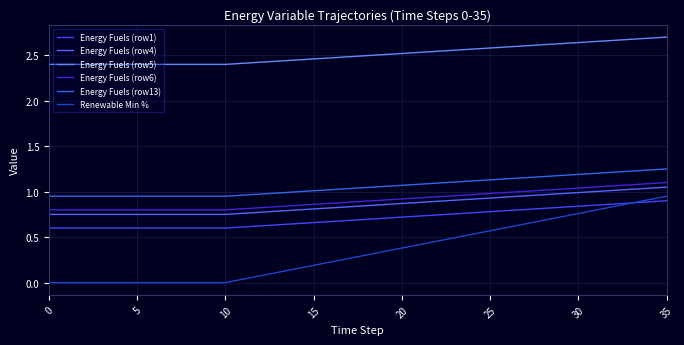

At how many categories does at least one series exceed 0?

36